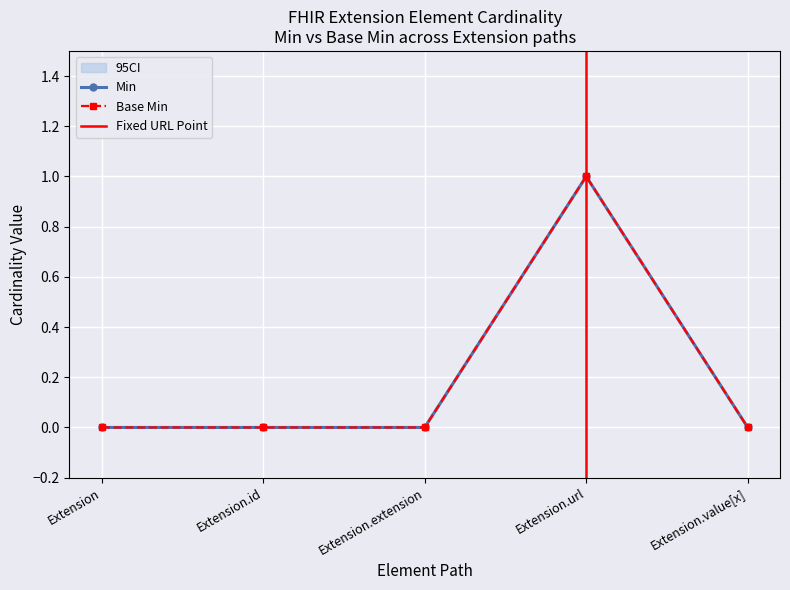

At which category does Min reach its first local peak?

Extension.url